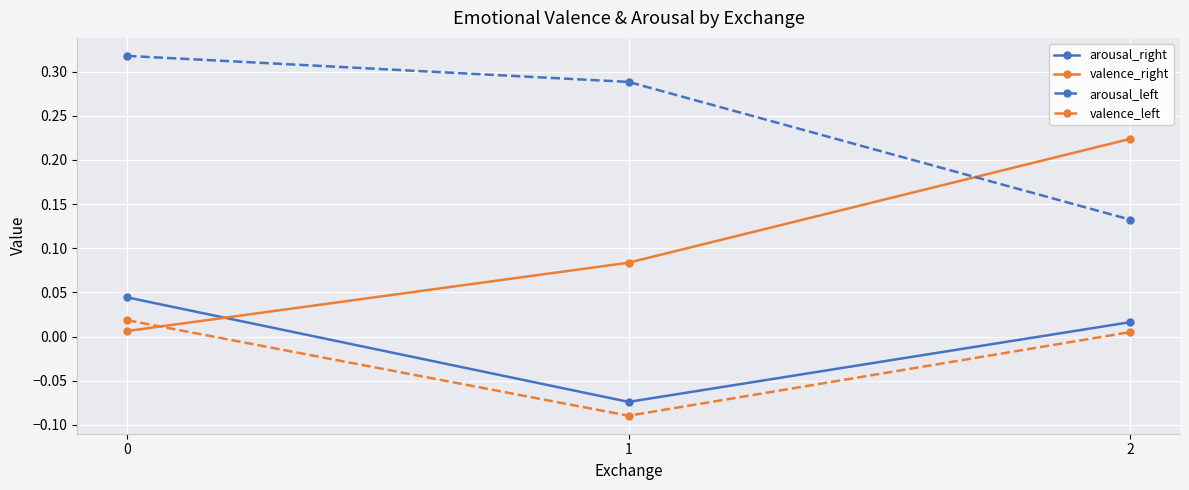

Between 0 and 1, which series saw the biggest shift?

arousal_right